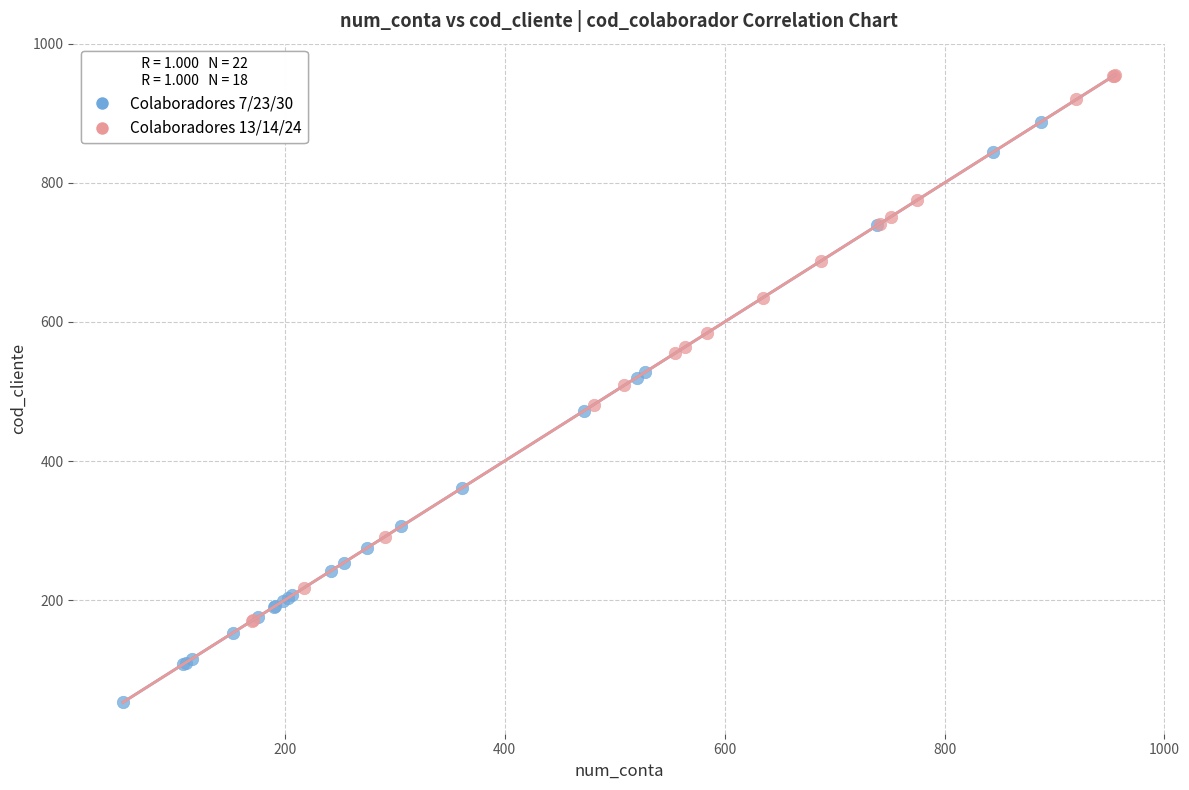

Which series reaches the minimum Y coordinate?

Colaboradores 7/23/30